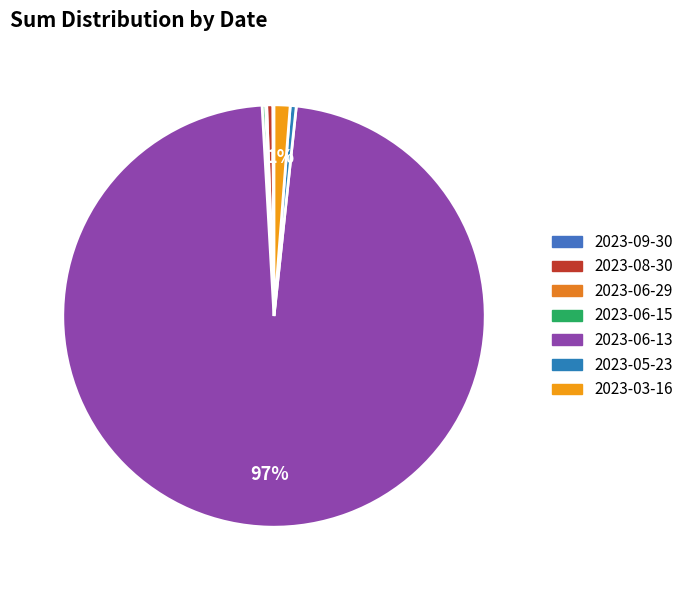

Is 2023-09-30 the majority of the pie?

No